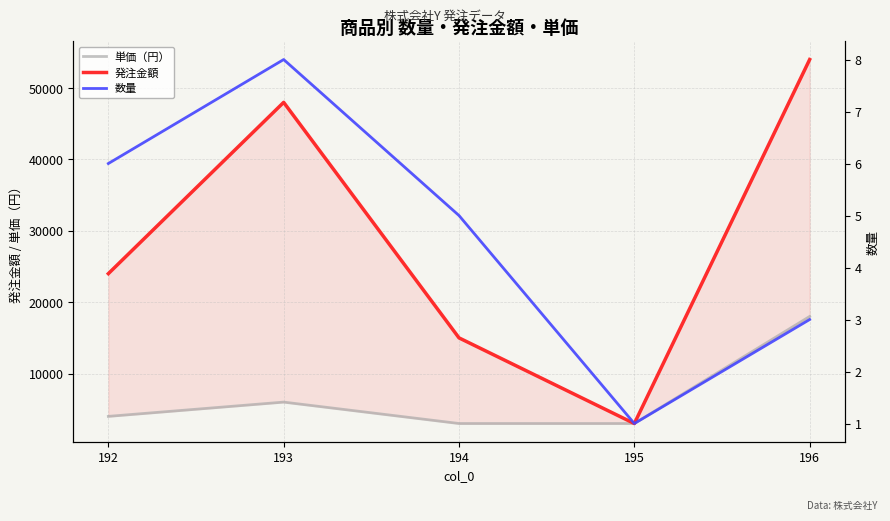

Where is 数量 nearest to the value 4?

194